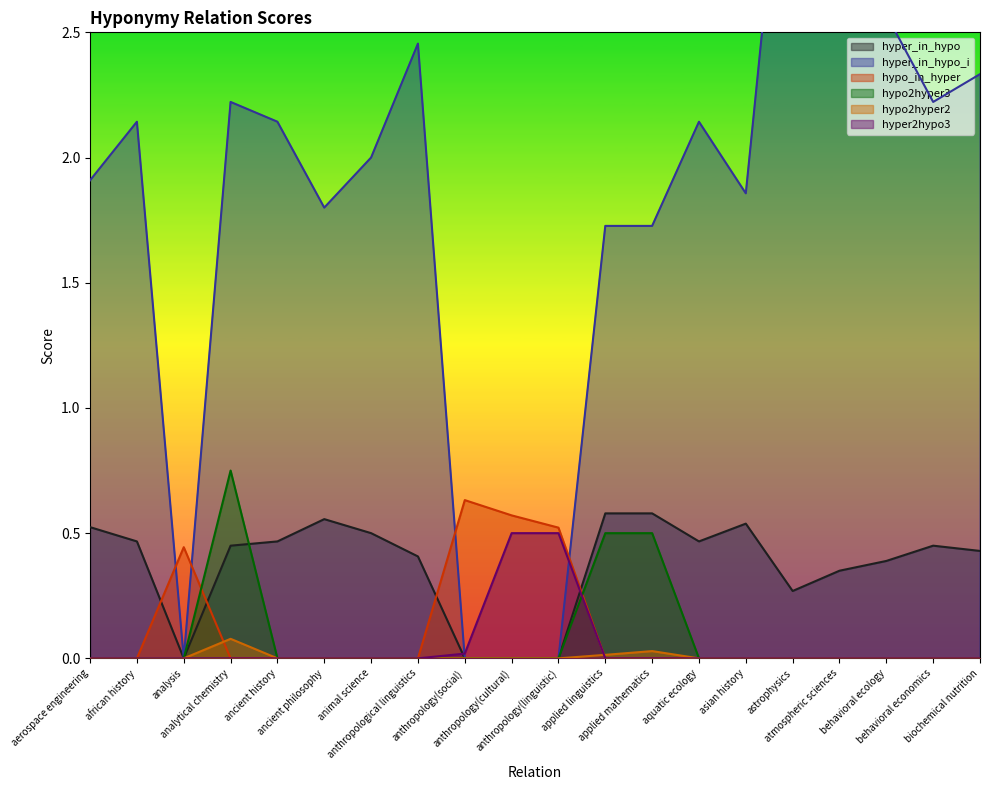

How many categories are shown in the chart?

20